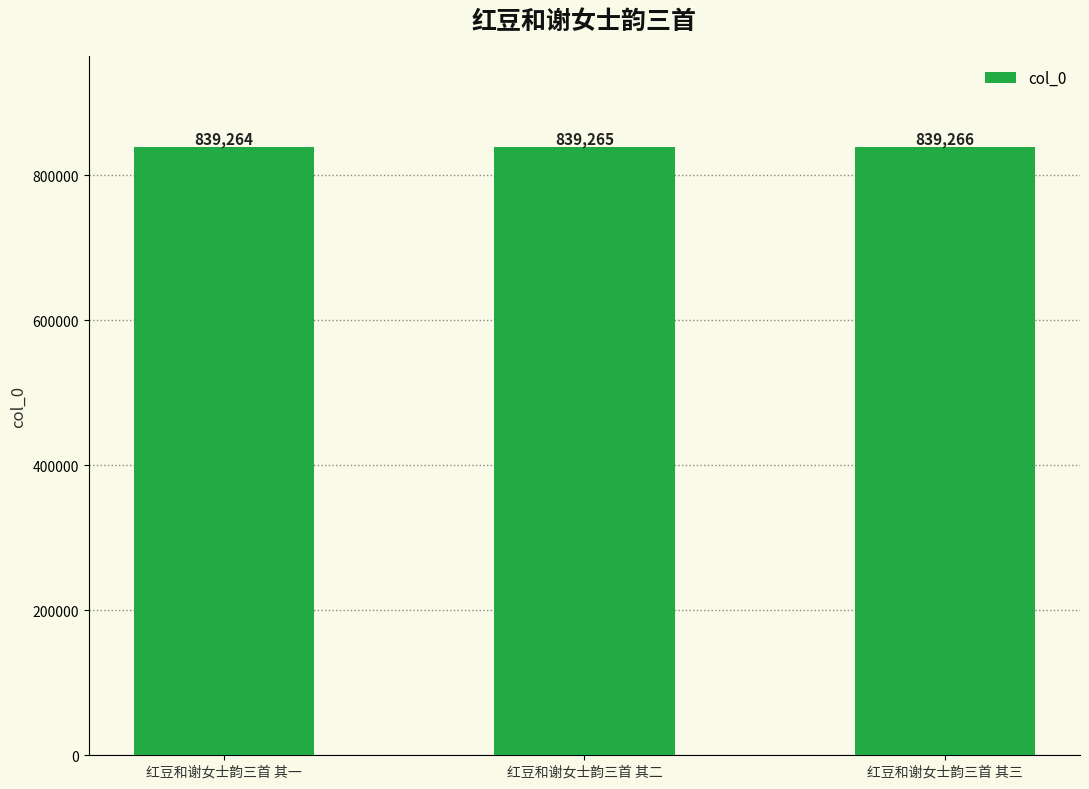

What is the change in value from 红豆和谢女士韵三首 其一 to 红豆和谢女士韵三首 其三?

+2